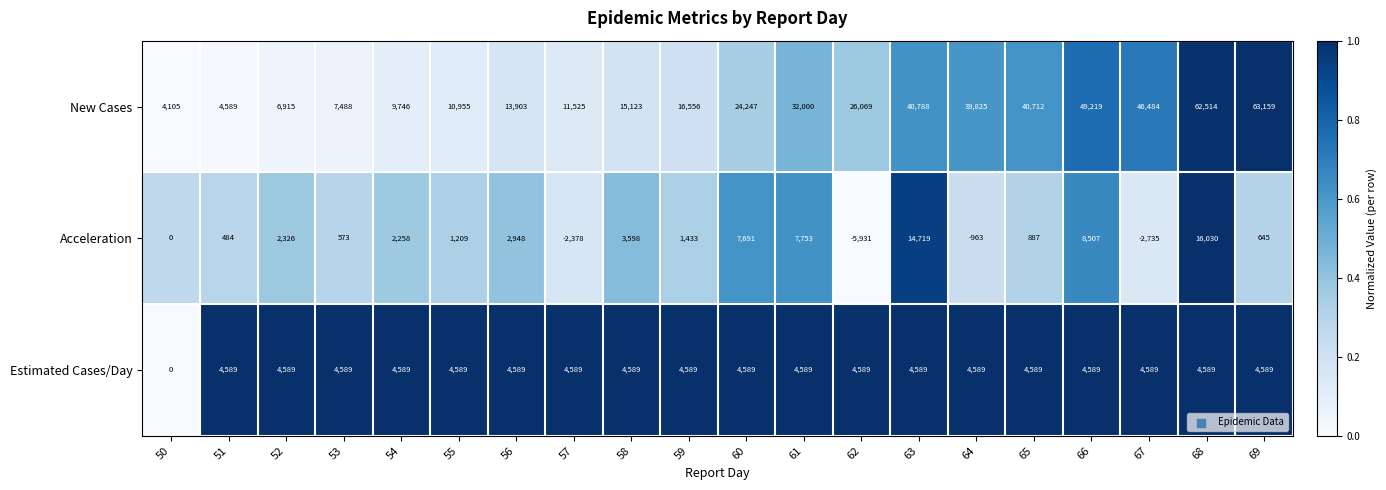

At which category does the chart reach its minimum across all series?

62